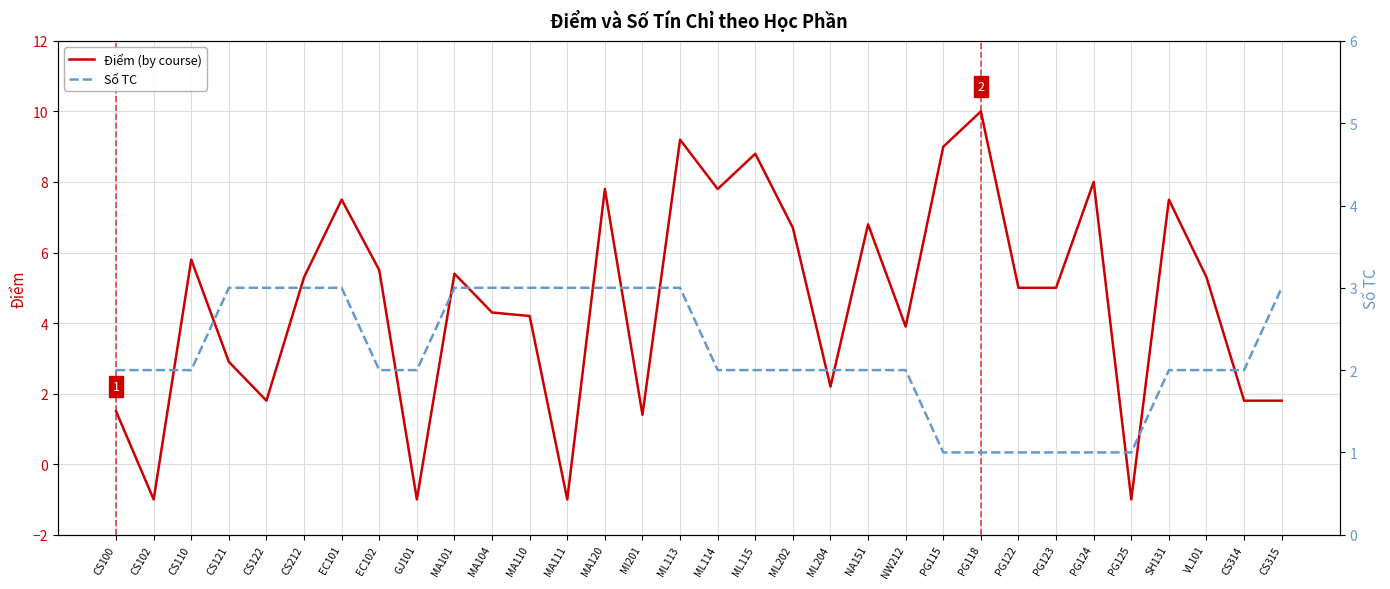

Is the value of Điểm (by course) at PG122 greater than the value of Số TC at NA151?

Yes